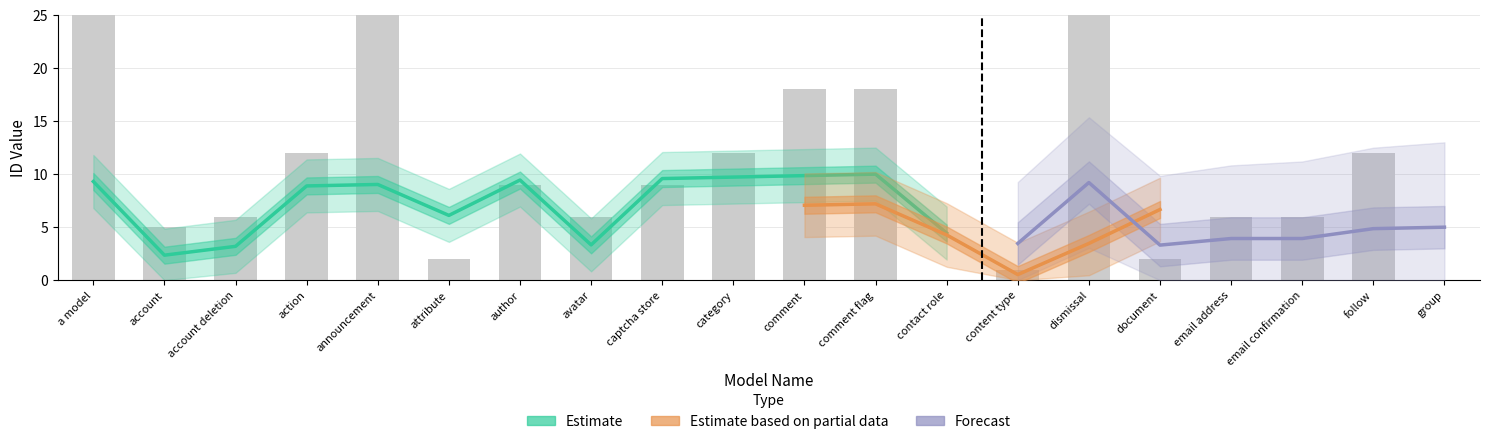

What is the maximum value shown in the chart?

72